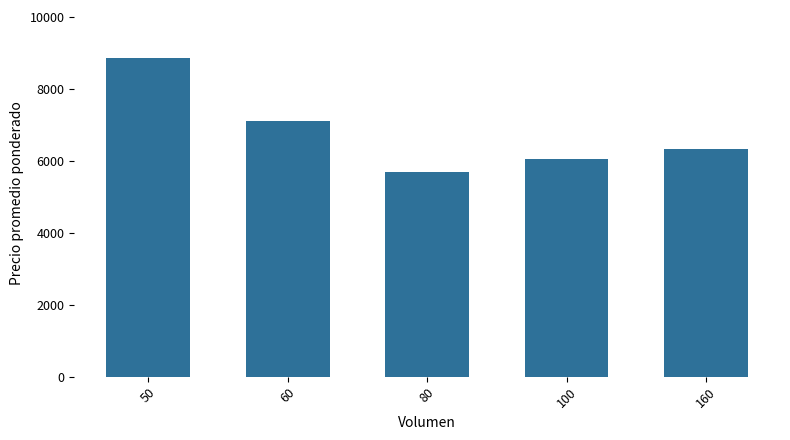

List the labels in order of value, largest first.

50, 60, 160, 100, 80